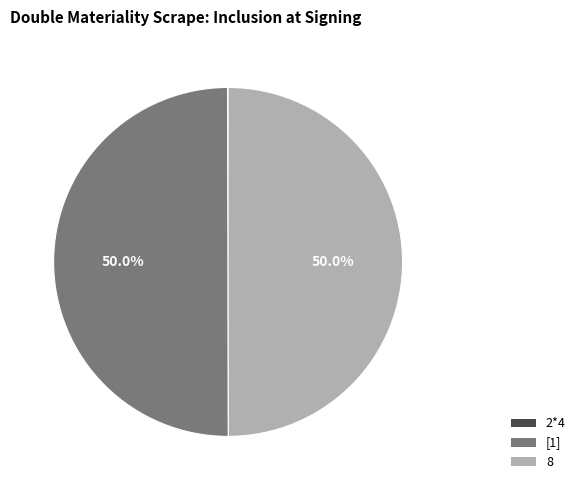

What portion of the pie excludes 8?

50.0%